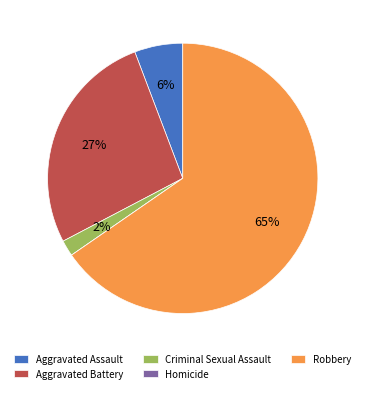

To the nearest percent, what is the combined percentage of Aggravated Battery and Robbery?

92%